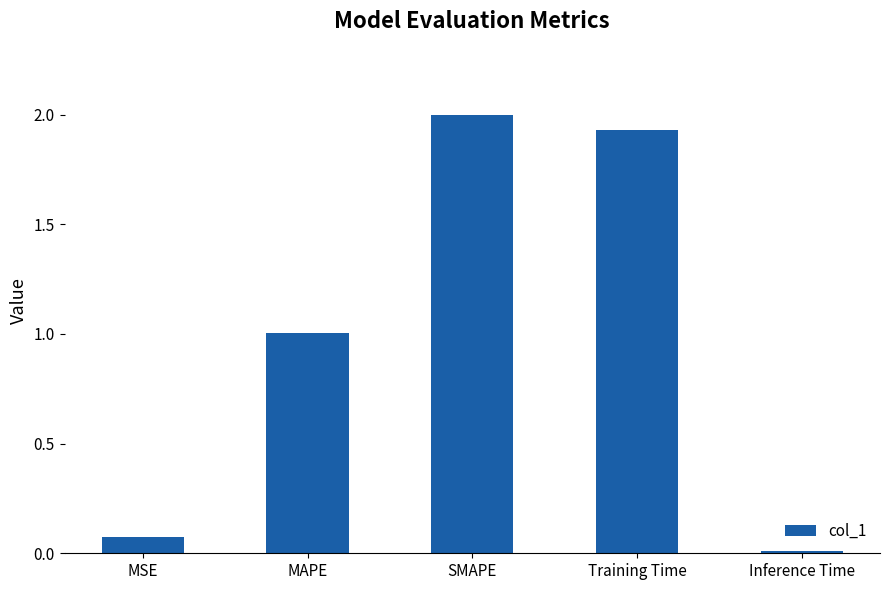

Which label corresponds to the largest value in the chart?

SMAPE